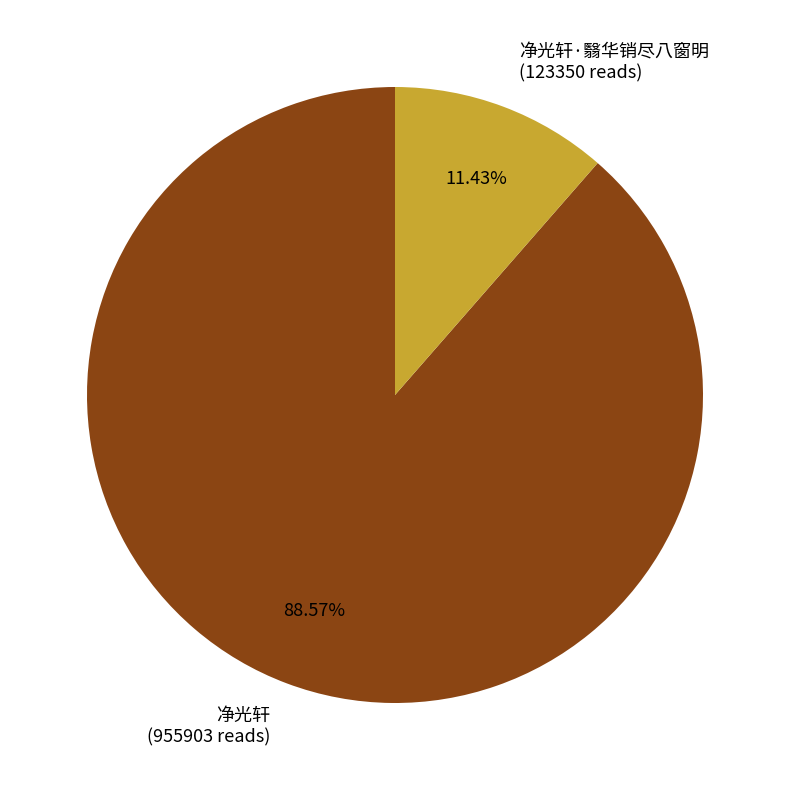

Rank the categories by value from lowest to highest.

净光轩·翳华销尽八窗明 (123350 reads), 净光轩 (955903 reads)